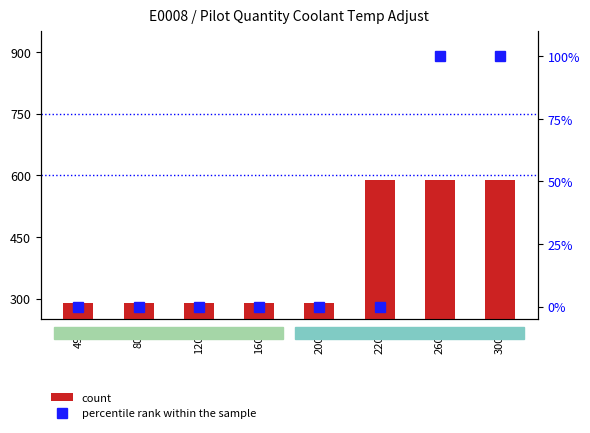

What is the spread (max minus min) of values at 2600?

488.9